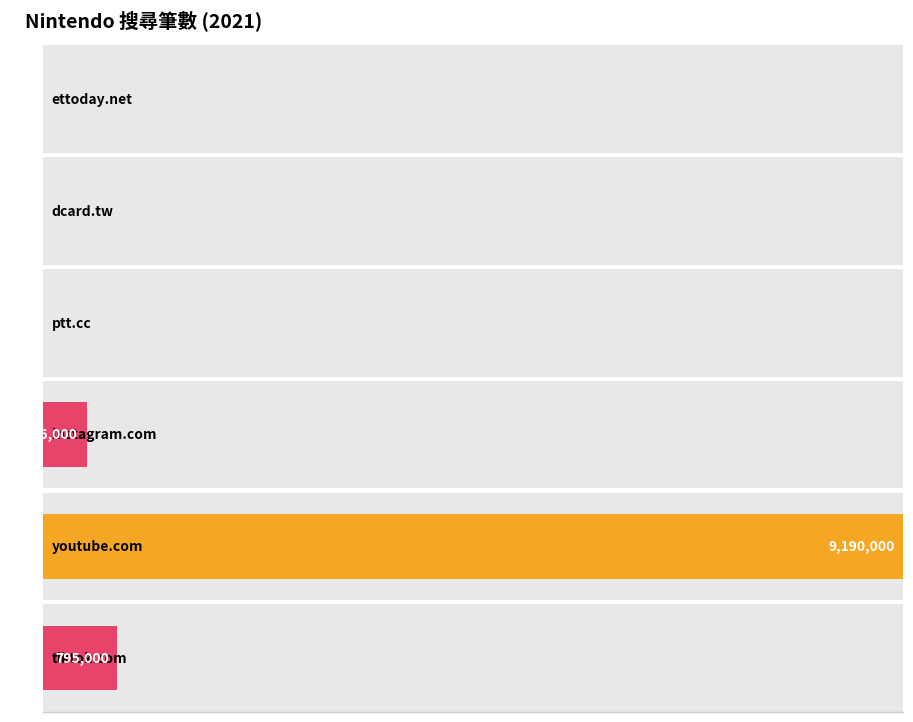

What is the value of the 2nd bar from the left?

821